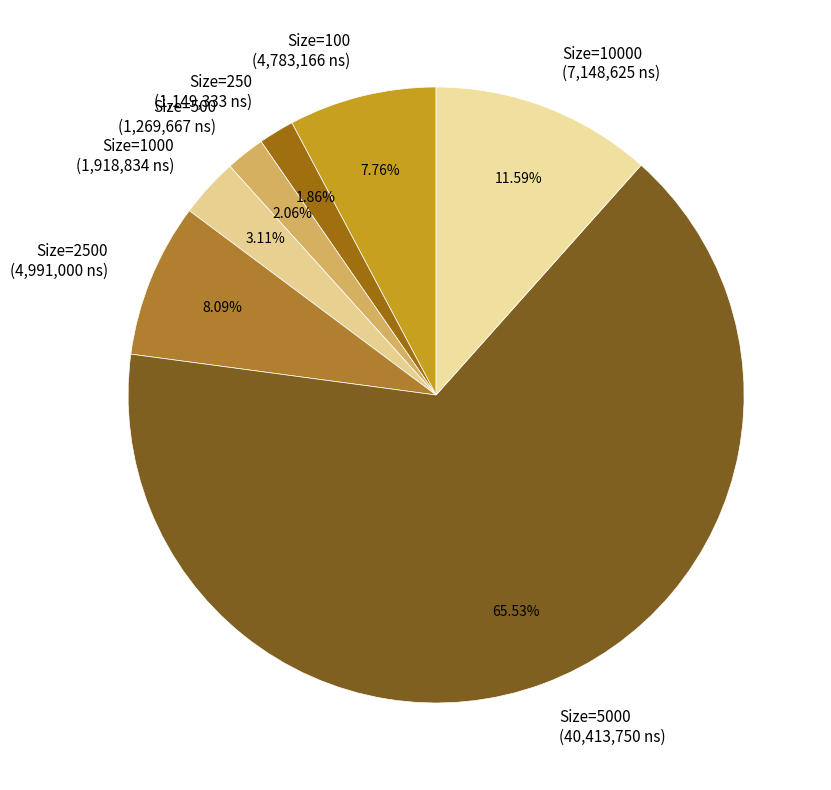

Combined, do Size=500 (1,269,667 ns) and Size=10000 (7,148,625 ns) account for over 50%?

No